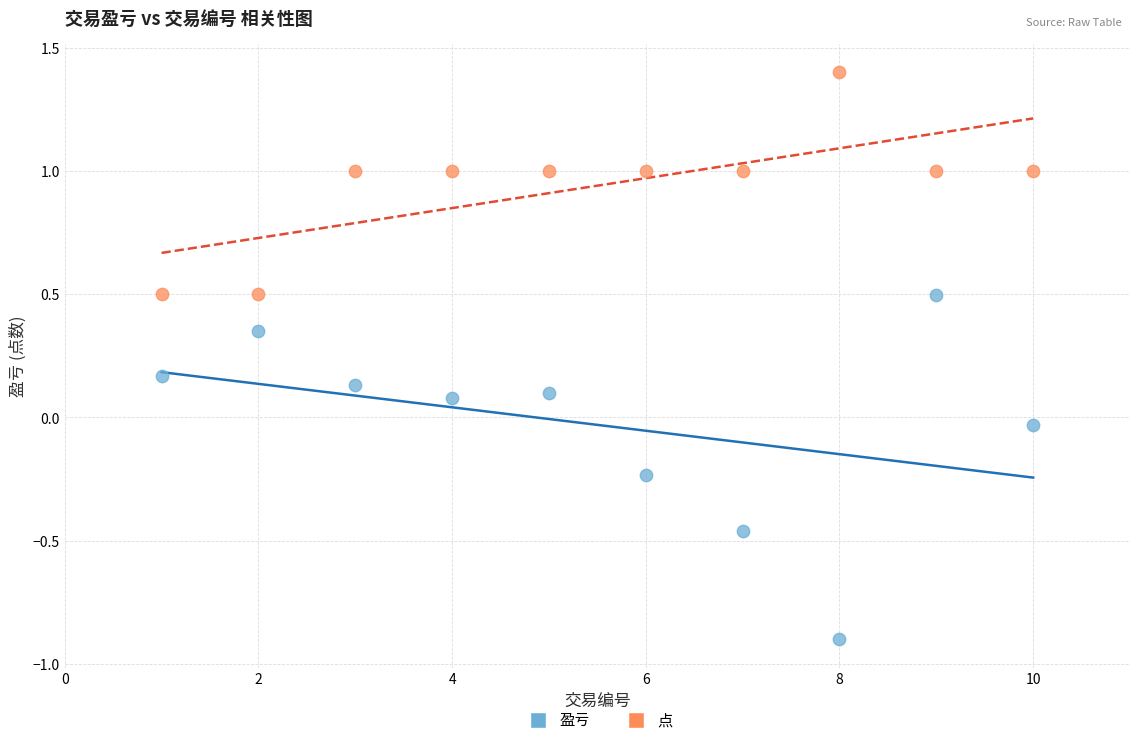

Which series has the widest spread of Y values?

盈亏